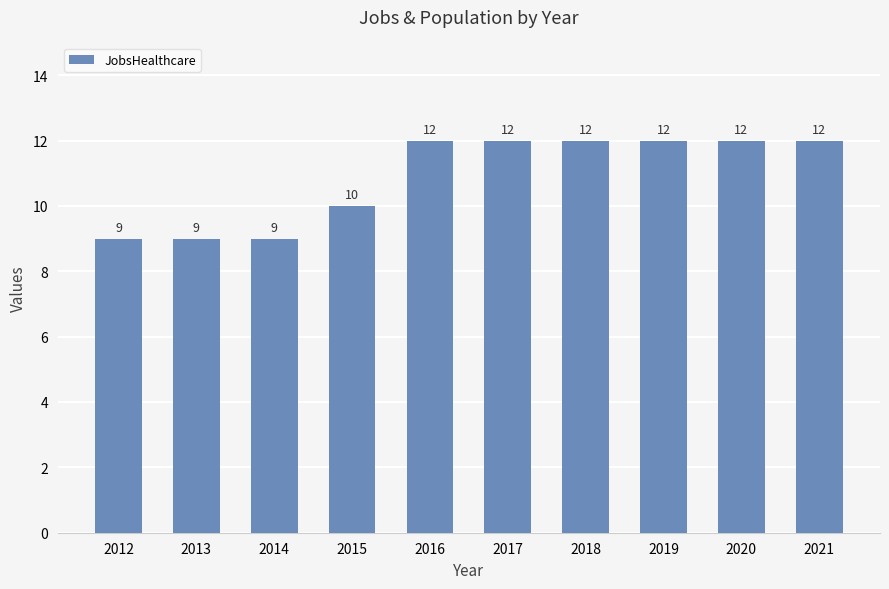

What is the value of the 1st bar from the left?

9